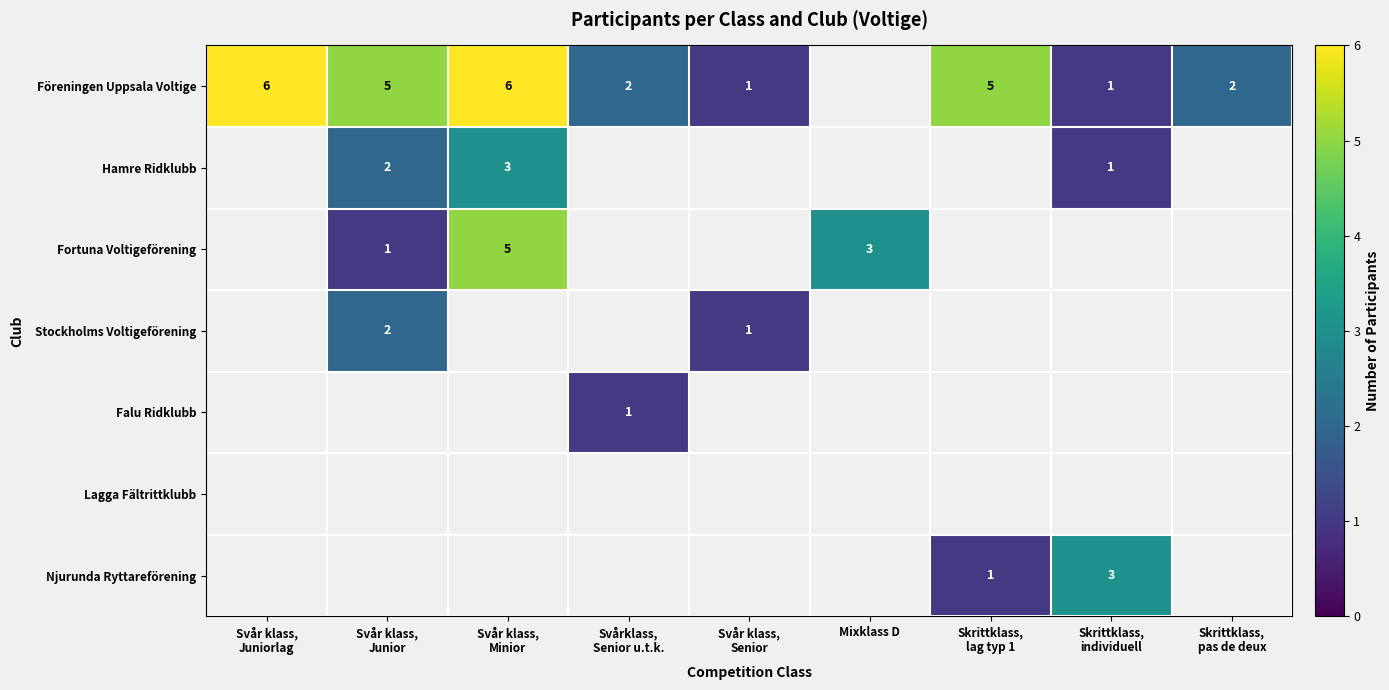

At how many categories does at least one series exceed 2?

6